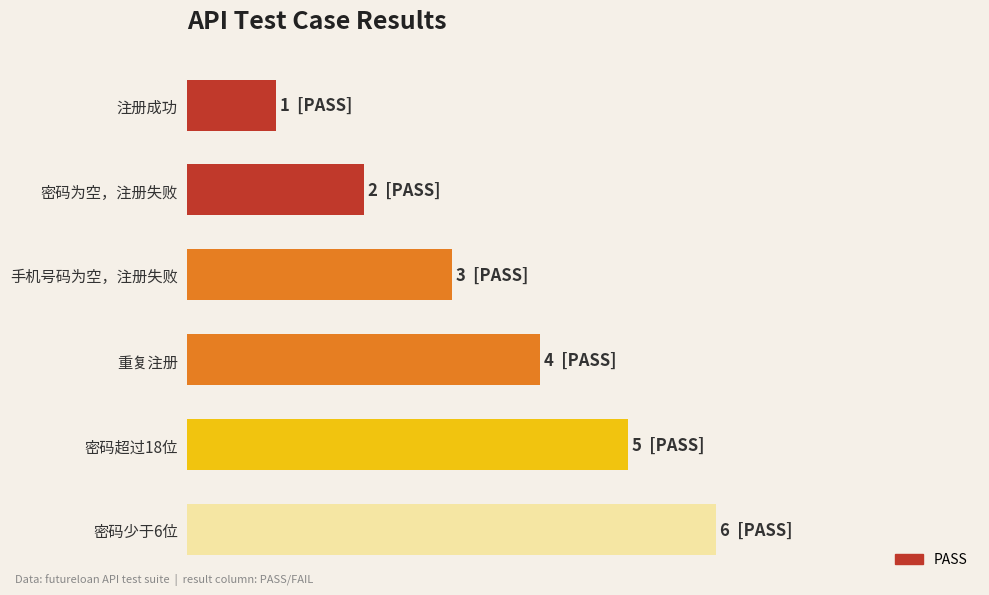

Are the bars horizontal?

Yes